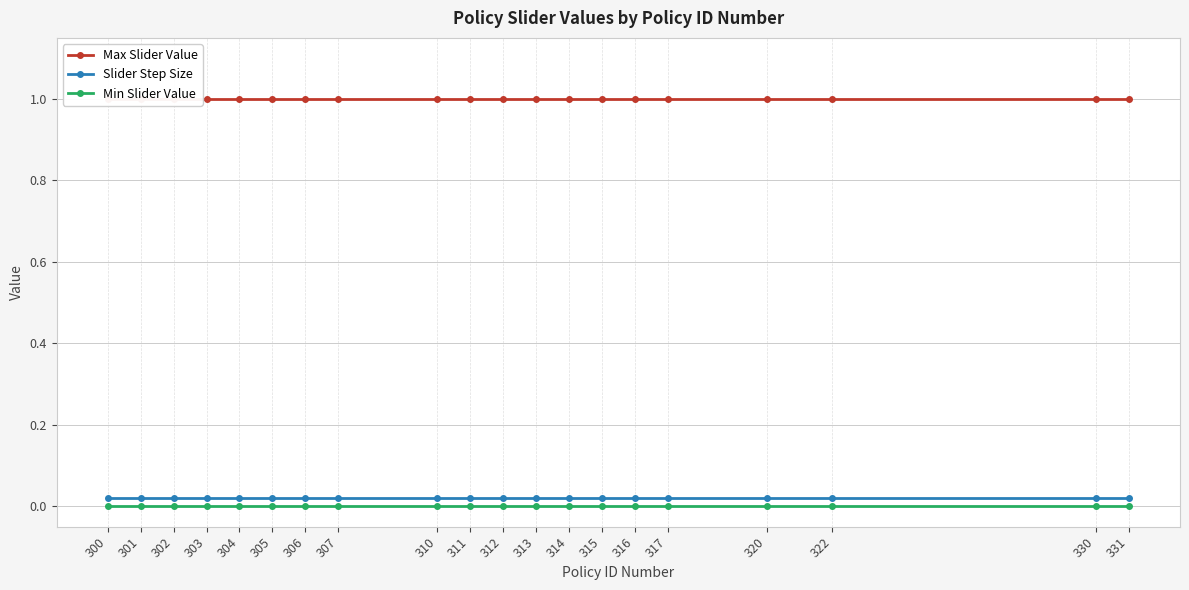

Where is Slider Step Size nearest to the value 0?

300